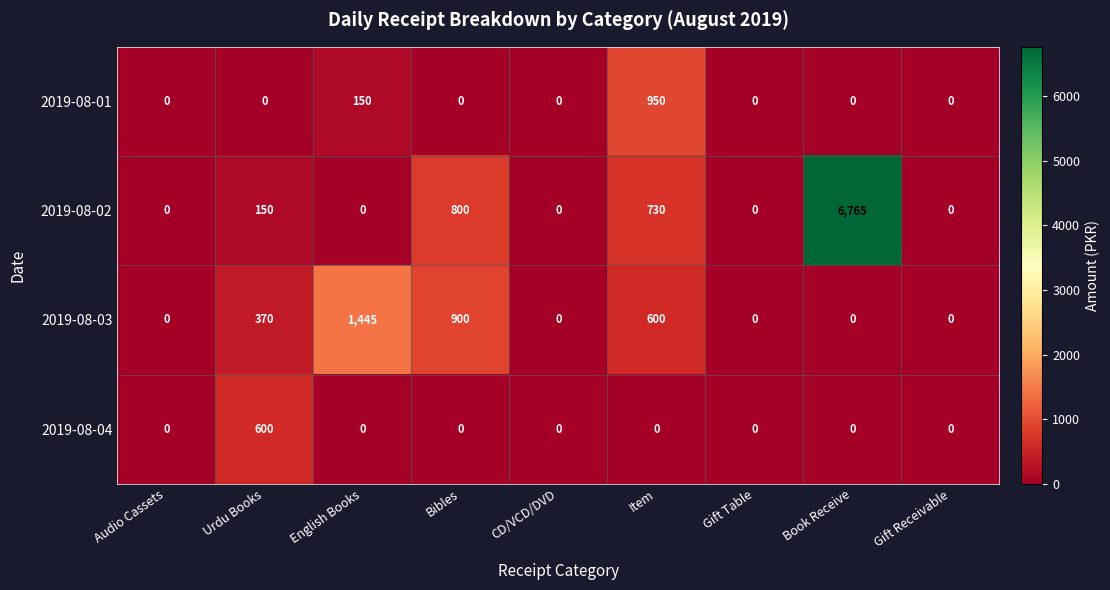

How many series are shown in this chart?

4